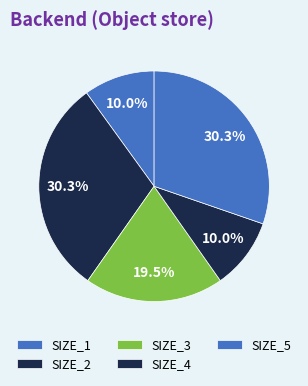

What is the smallest slice in the pie chart?

SIZE_1